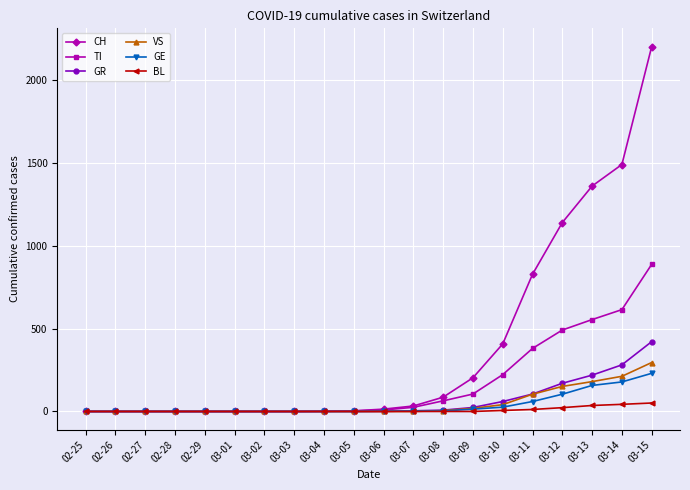

What is the total value across all series at 03-15?

4084